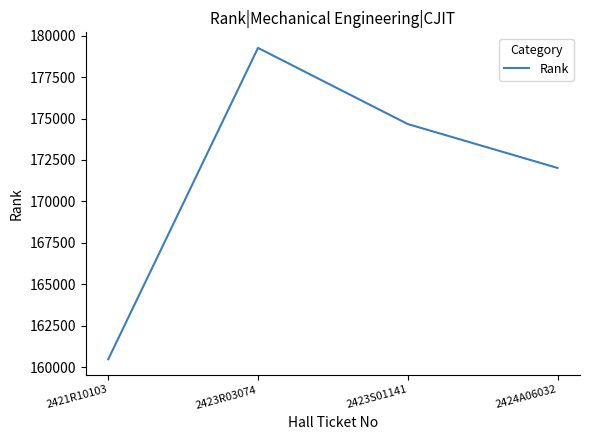

What is the difference between the maximum and minimum values?

18764